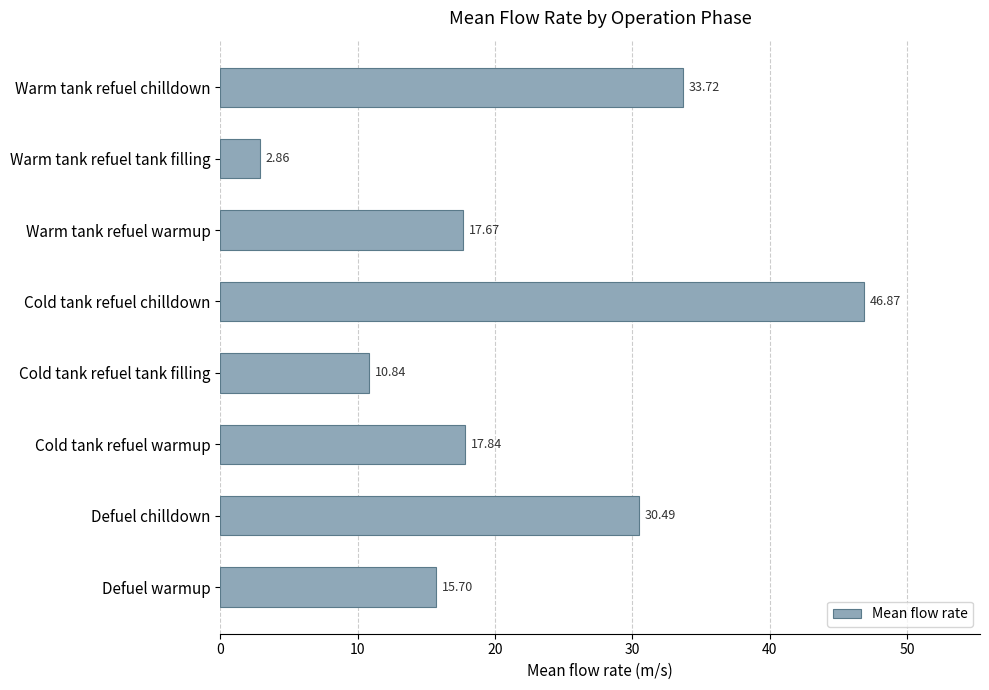

What is the ratio of the value at Cold tank refuel chilldown to the value at Warm tank refuel tank filling?

16.4